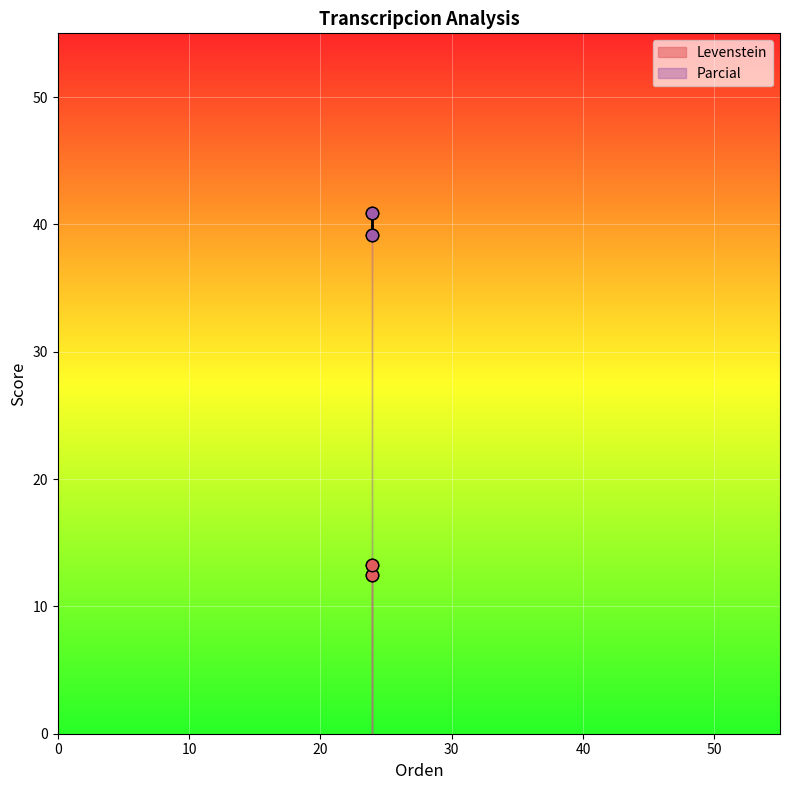

What are all the series names shown in the legend?

Levenstein, Parcial